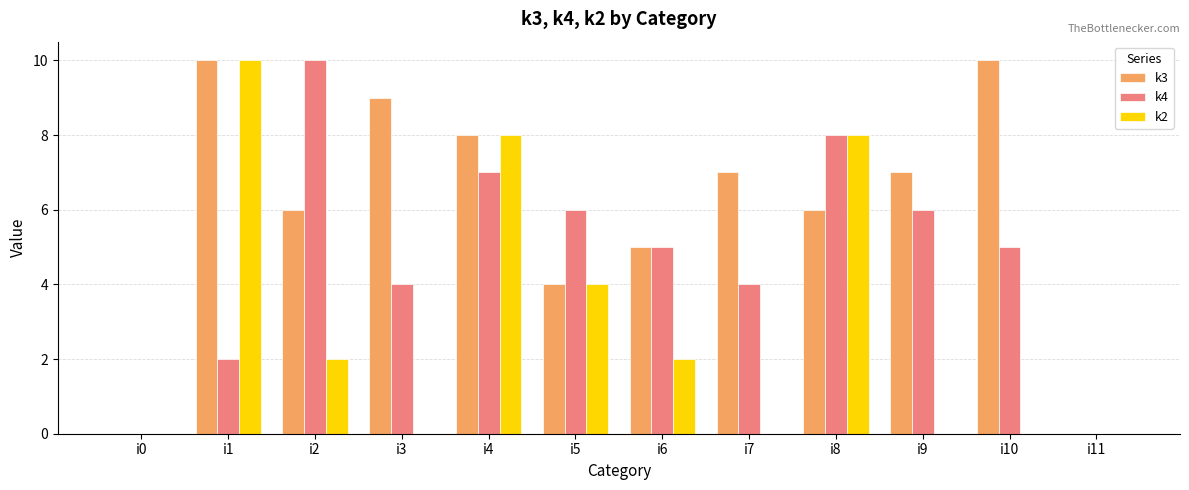

What is the total value across all series at i1?

22